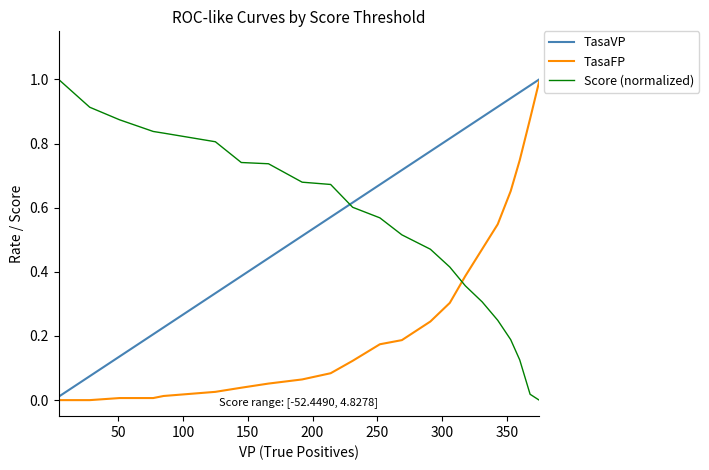

How many intersections are there between Score (normalized) and TasaFP?

1